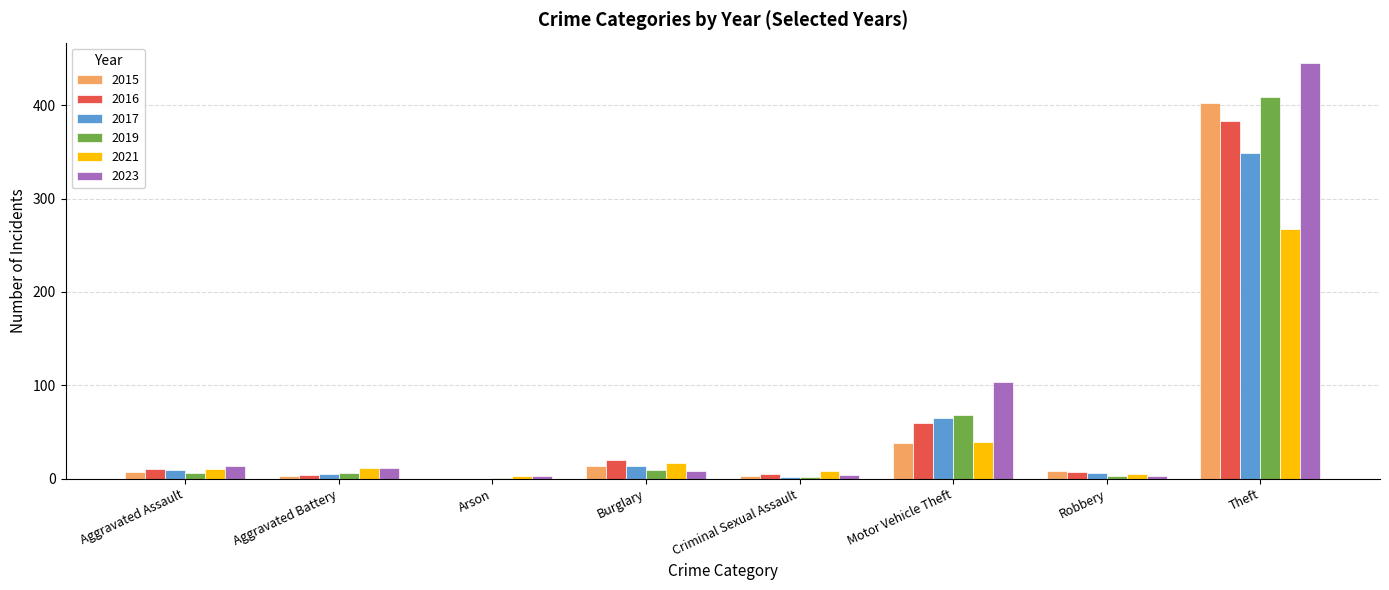

What is the spread (max minus min) of values at Arson?

3